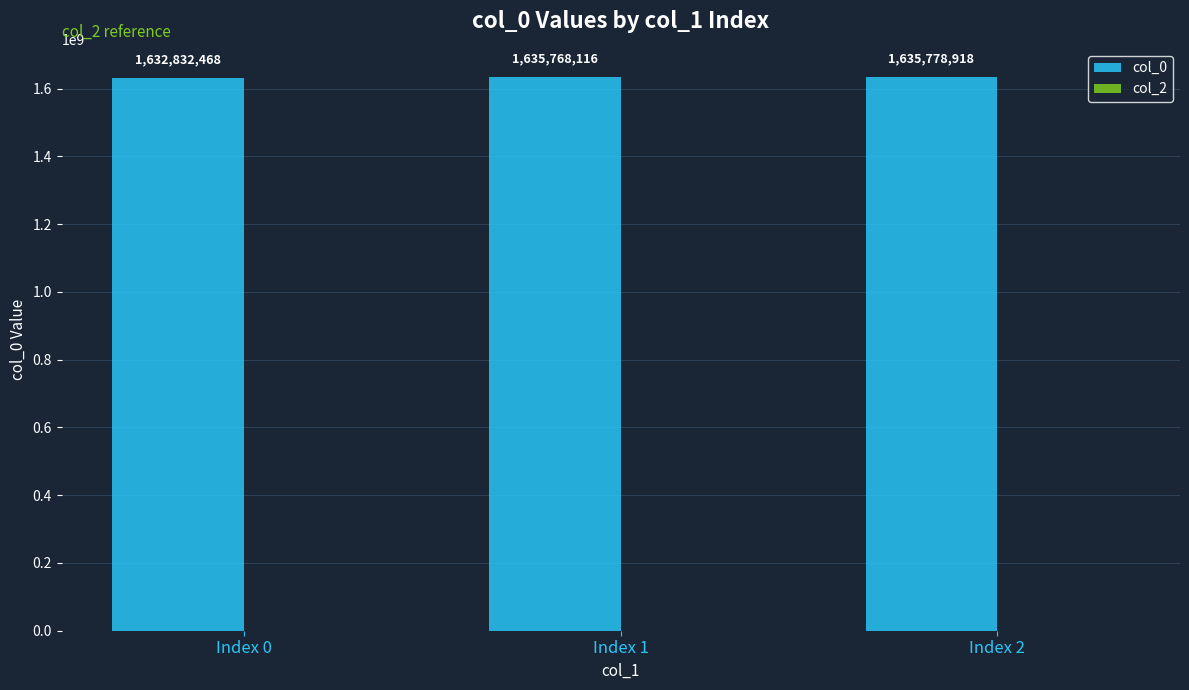

The chart shows a value of 1635768116 at Index 1. True or false?

True